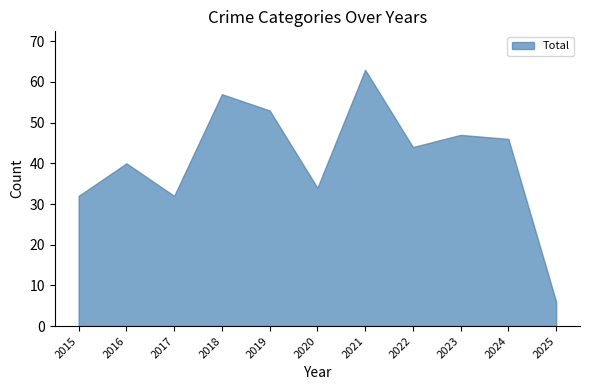

Which label corresponds to the smallest value in the chart?

2025